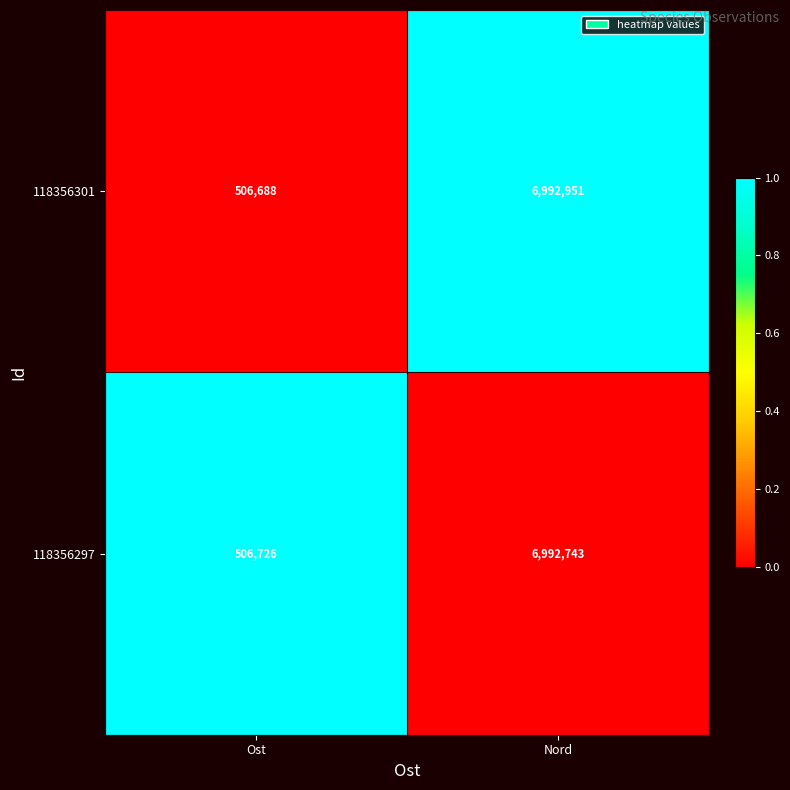

Which series changed the most between Ost and Nord?

118356301